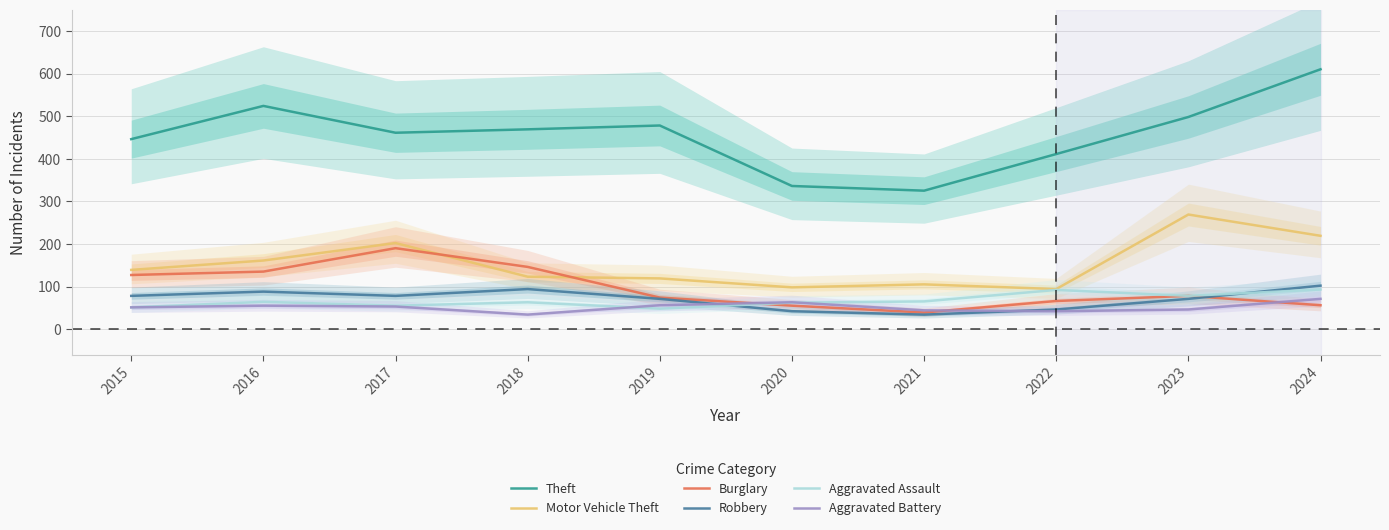

Where is Robbery nearest to the value 68?

2019